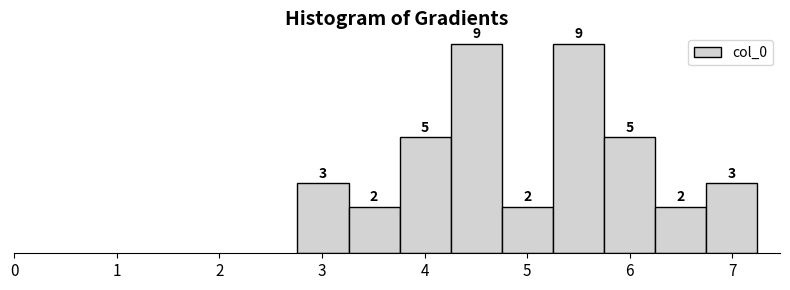

Reading left to right, transcribe this chart: for each bar, give the range it covers on the x-axis and its height. The bar edges are not printed on the chart, so give them approximately, as read against the axis.

2.8 to 3.3: 3
3.3 to 3.8: 2
3.8 to 4.3: 5
4.3 to 4.8: 9
4.8 to 5.2: 2
5.2 to 5.7: 9
5.7 to 6.2: 5
6.2 to 6.7: 2
6.7 to 7.2: 3